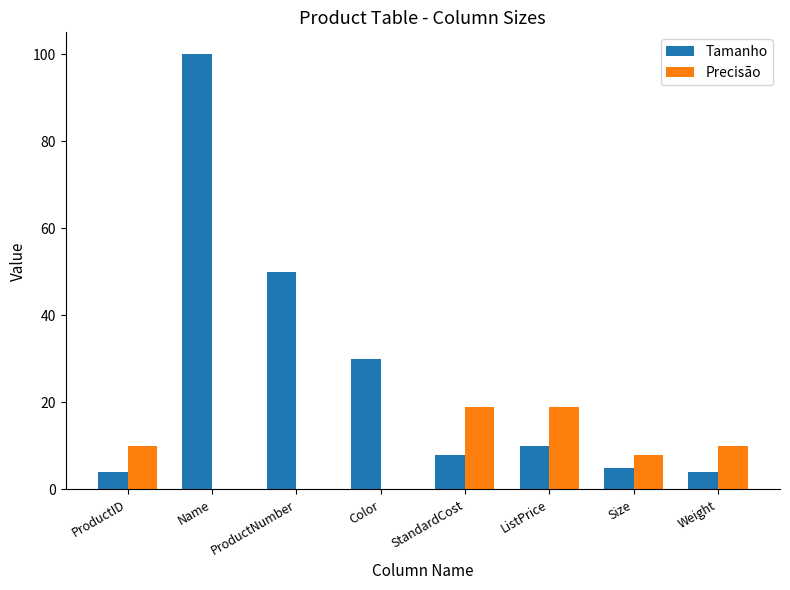

Which series has the largest total across all categories?

Tamanho